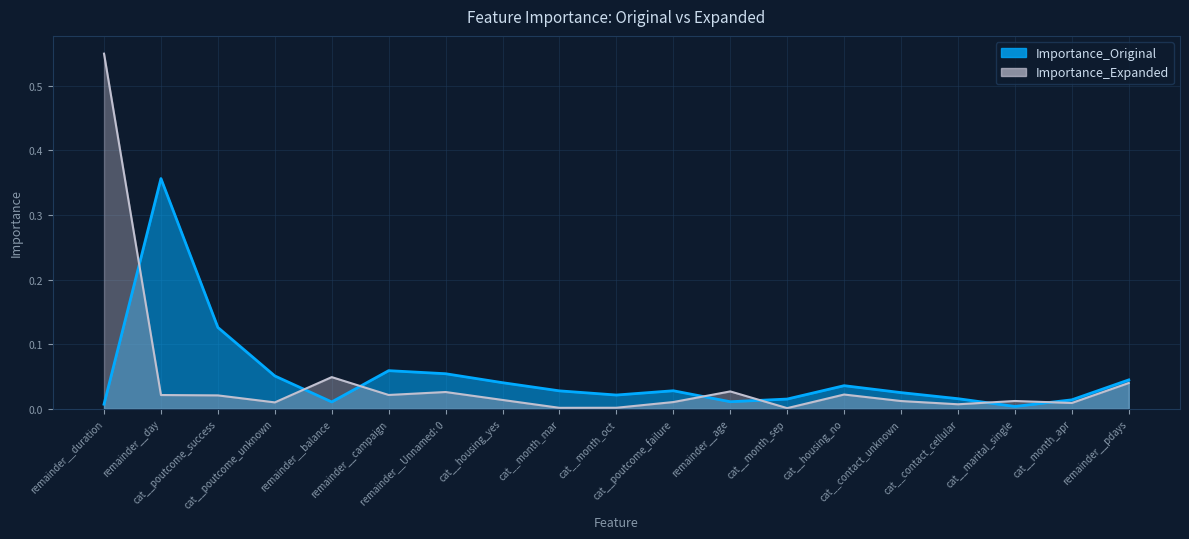

Where is the first local maximum for Importance_Original?

remainder__day